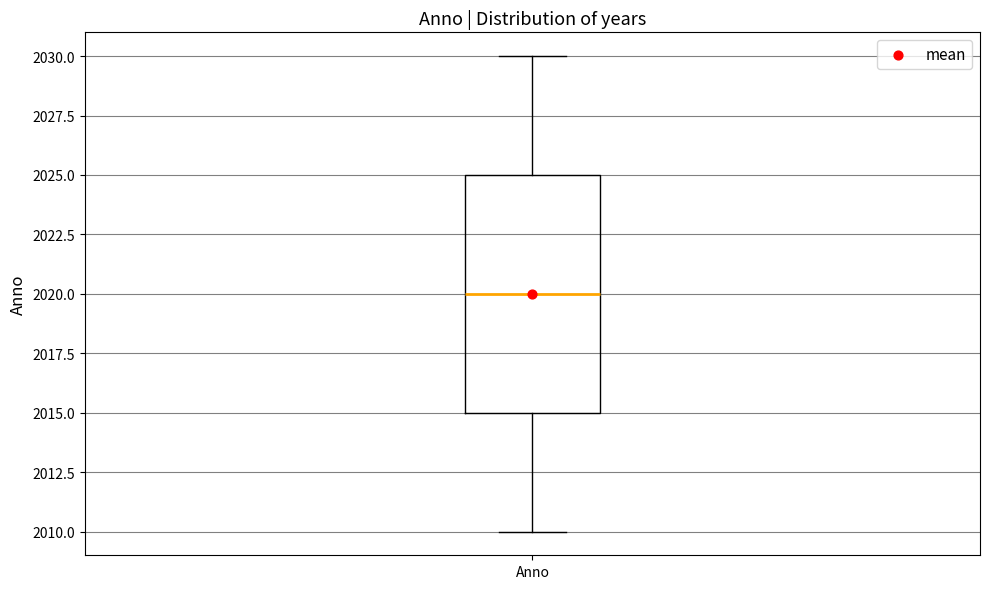

Transcribe this box plot: give where the median line is, the range the box spans, and where the two whiskers end, as read against the y-axis. The values are not printed on the chart, so give them approximately, as read against the axis.

median 2020, box 2015 to 2025, whiskers 2010 to 2030